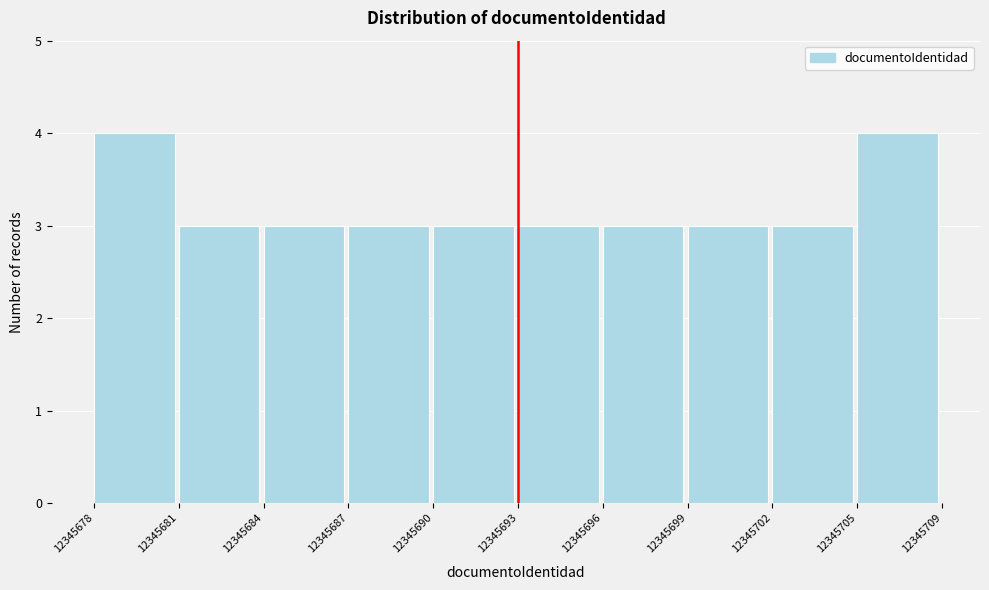

Reading left to right, extract all data points from this chart.

4	3	3	3	3	3	3	3	3	4